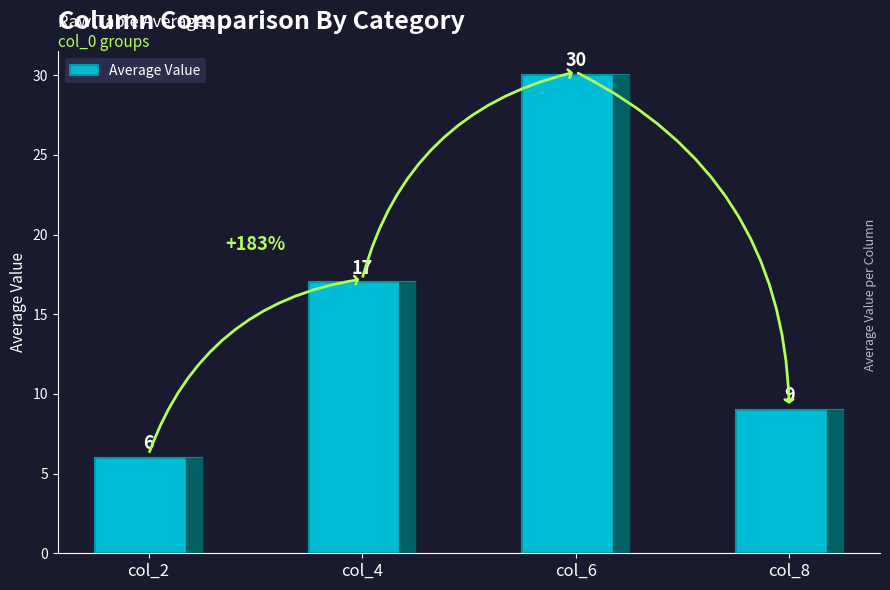

What is the difference between the maximum and minimum values?

24